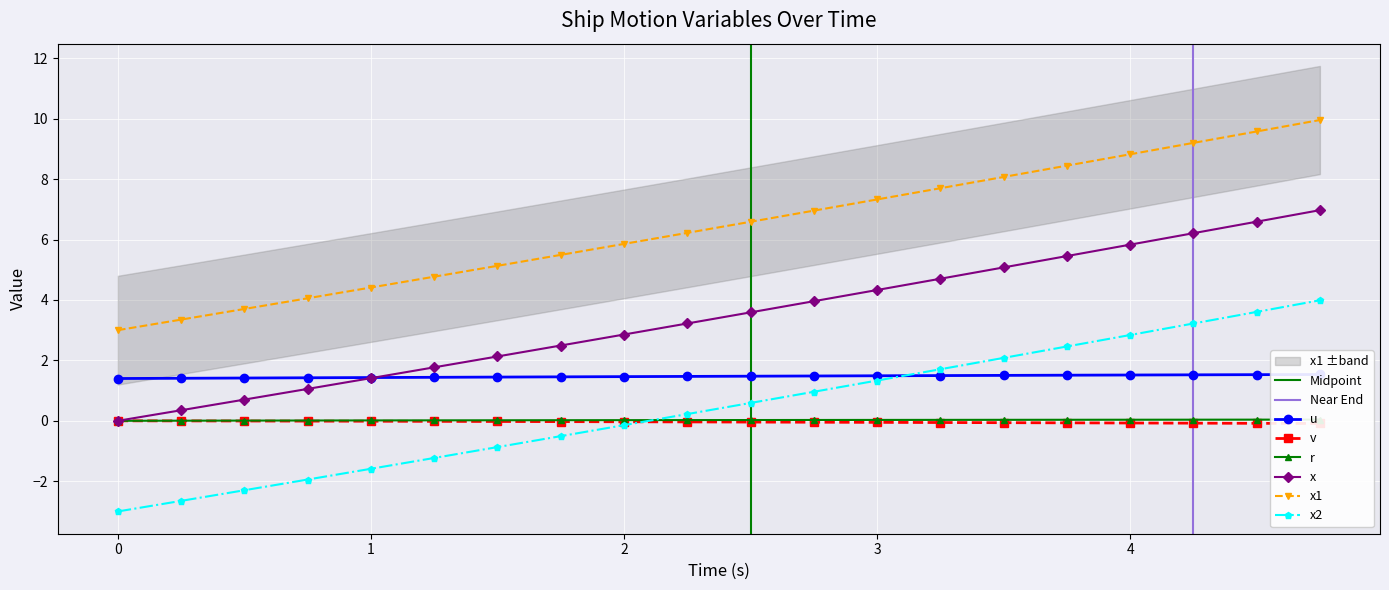

True or false: x2 has more than 0 interior local peaks.

False